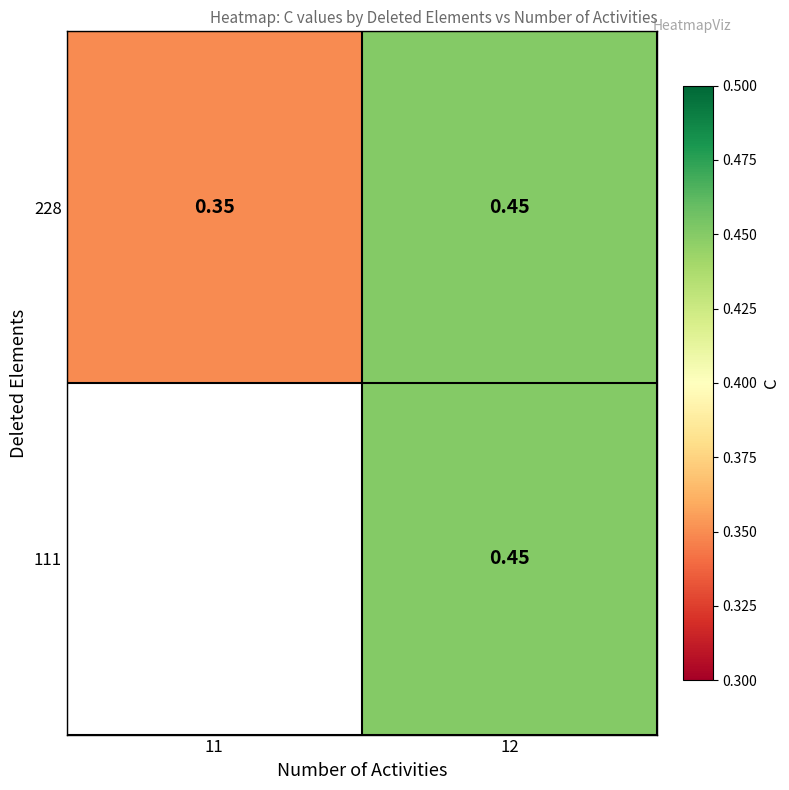

What is the maximum value shown in the chart?

0.5